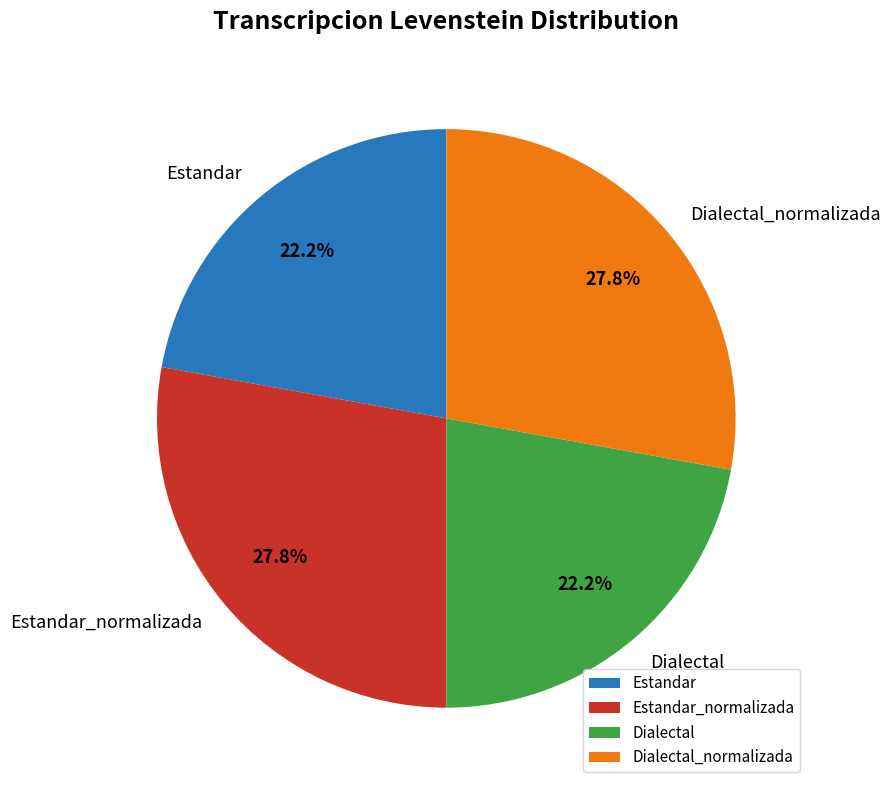

Does any single category account for the majority?

No